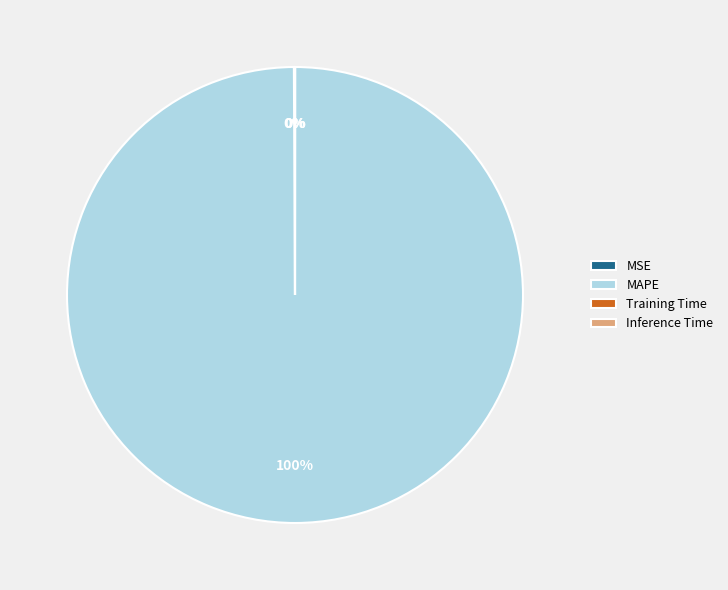

Does any single category account for the majority?

Yes